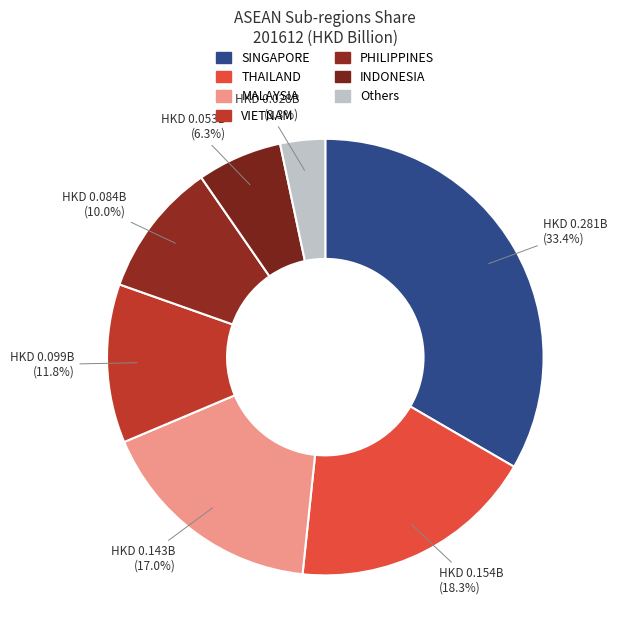

What percentage is NOT represented by THAILAND?

81.7%